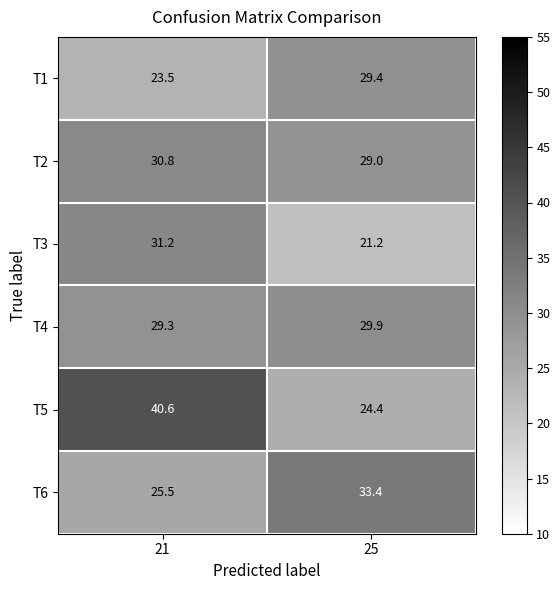

Between 21 and 25, which series saw the biggest shift?

T5